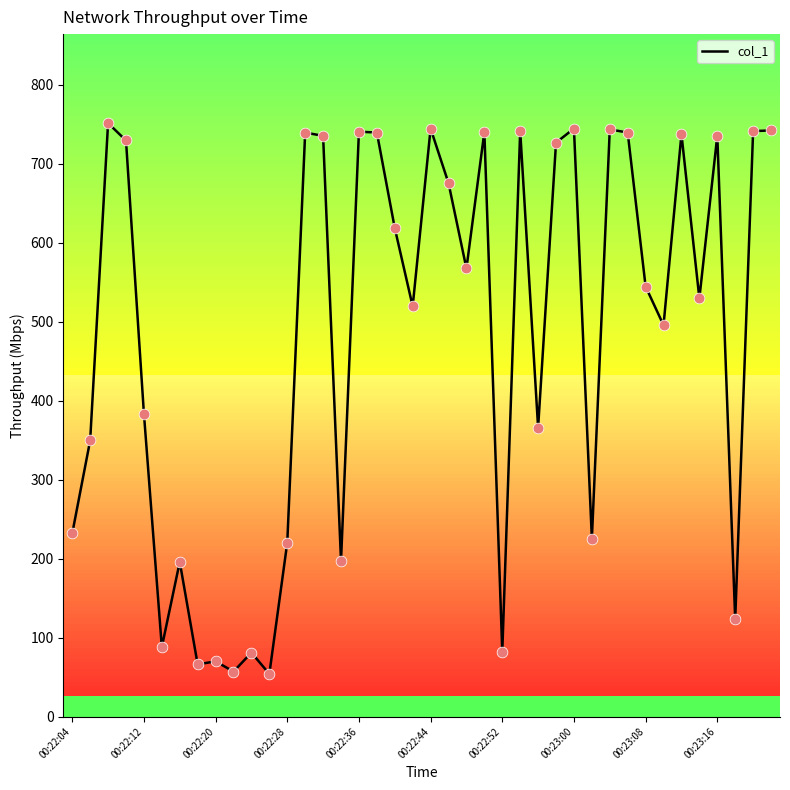

What is the smallest value displayed?

53.9